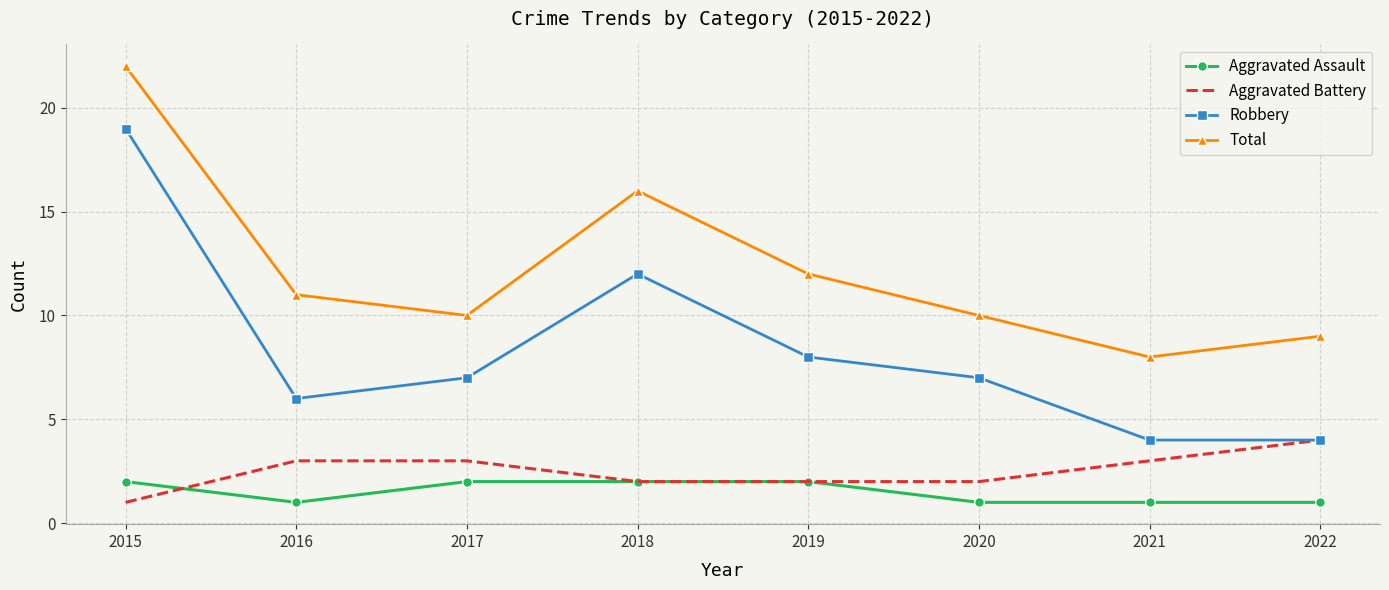

Where is Total nearest to the value 15?

2018